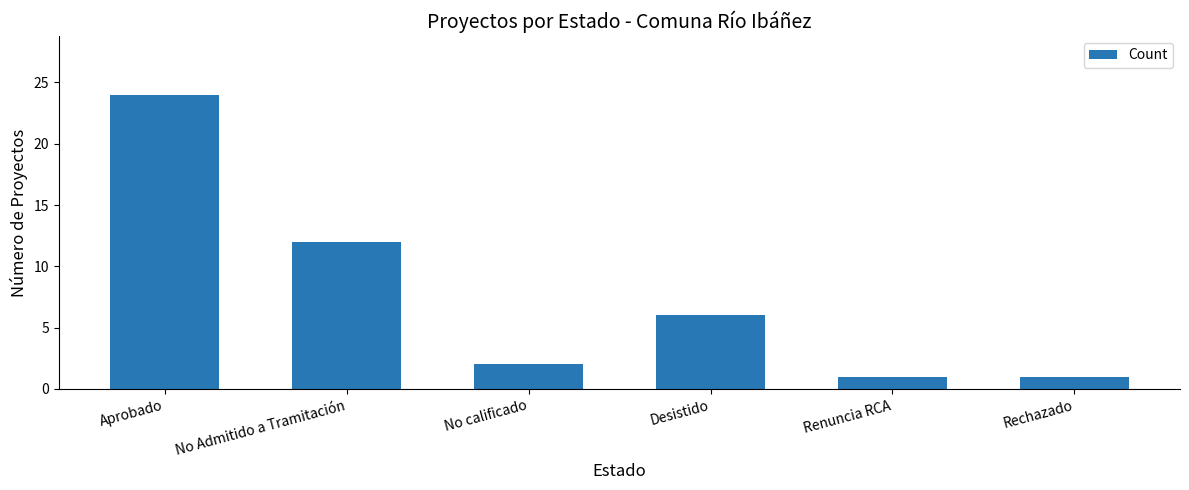

What is the label of the 3rd bar from the left?

No calificado